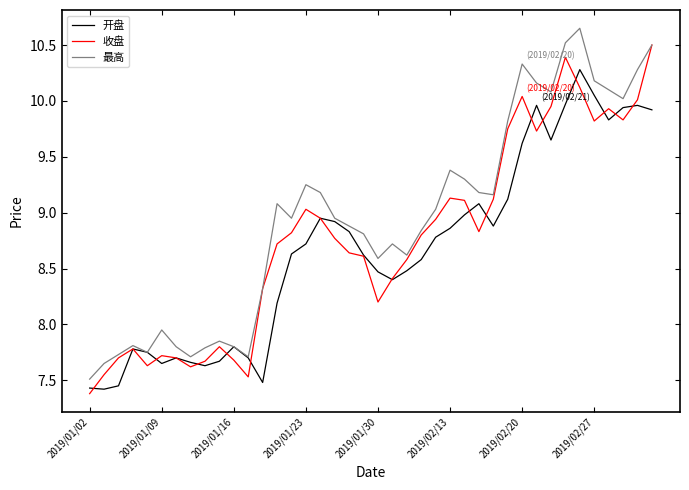

Which series has the largest total across all categories?

最高